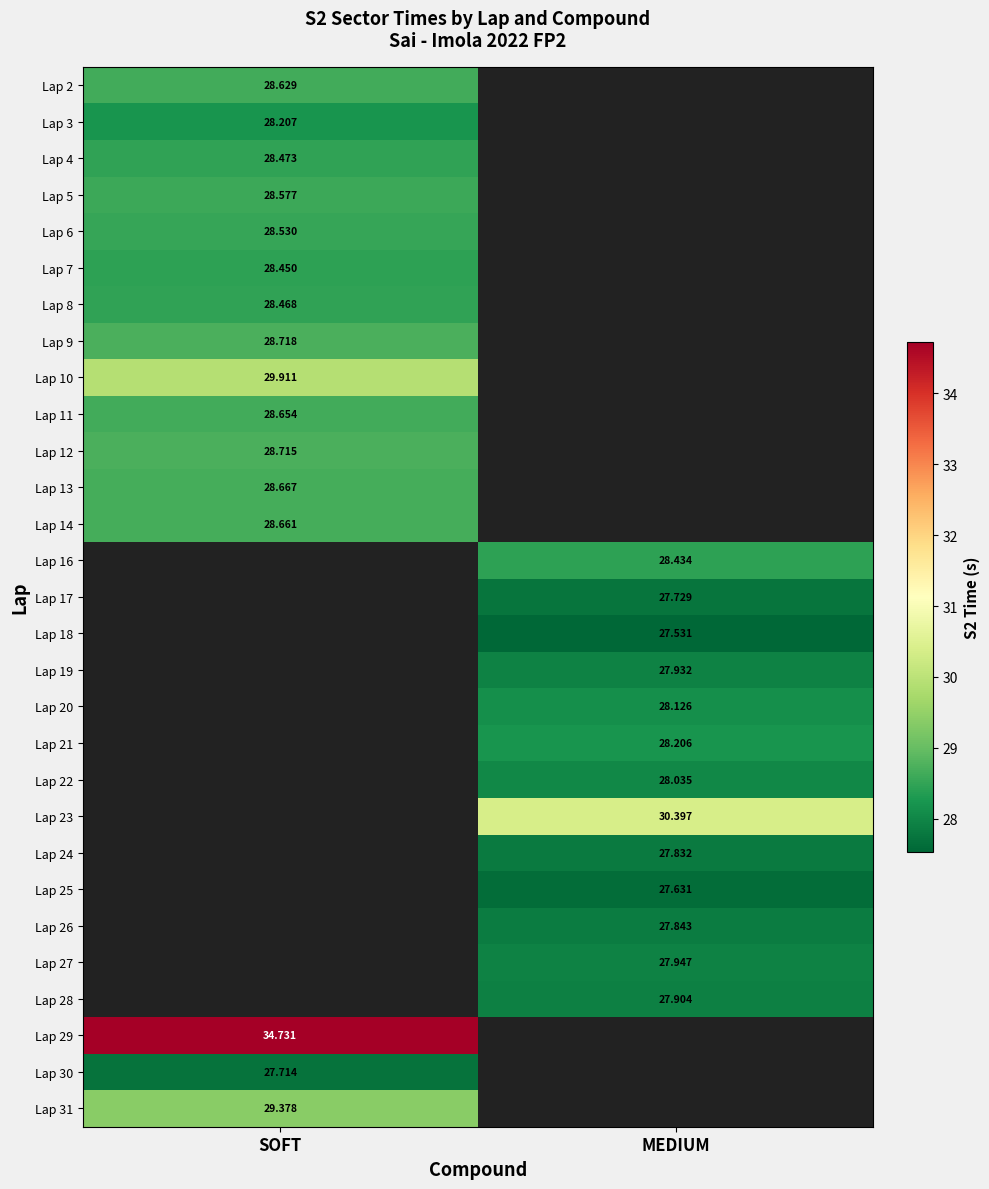

Which has a higher value, MEDIUM or SOFT?

SOFT